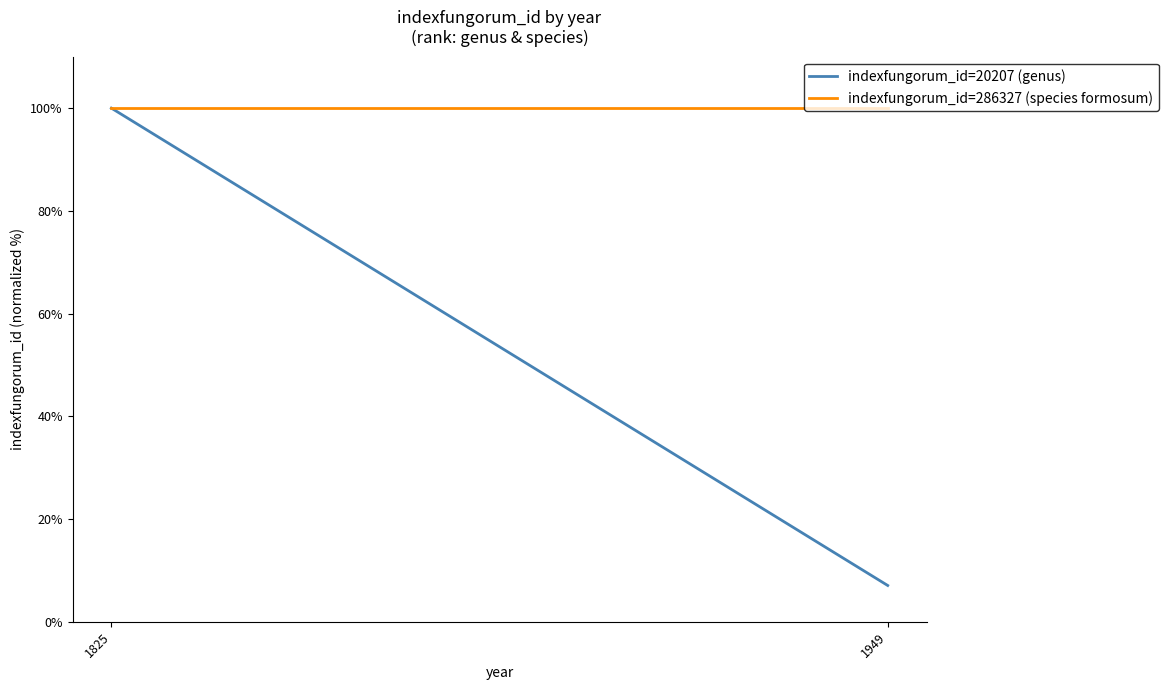

Which series has the largest total across all categories?

indexfungorum_id=286327 (species formosum)